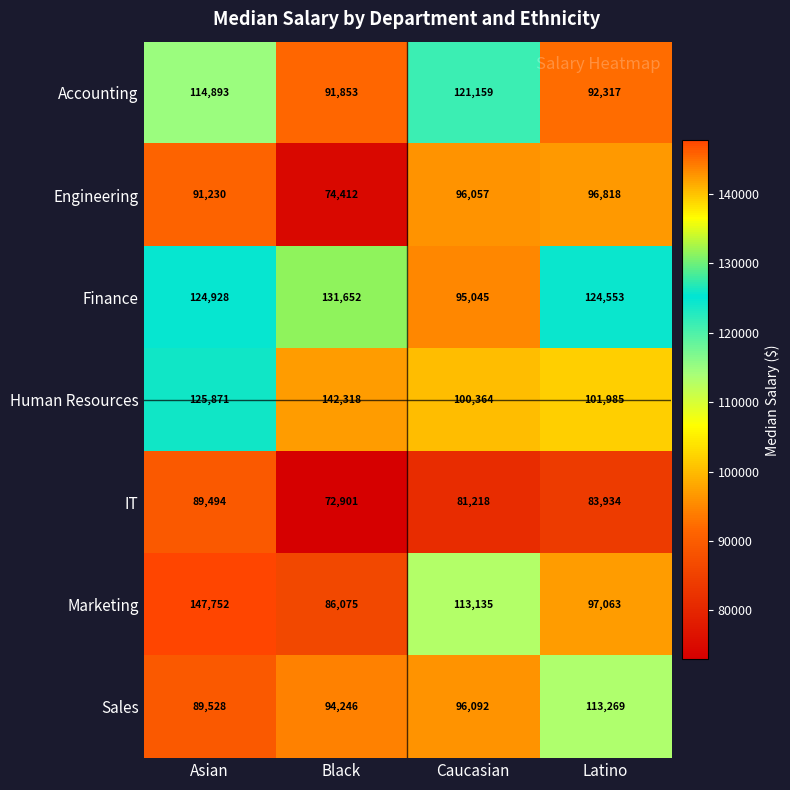

What is the minimum value shown in the chart?

72901